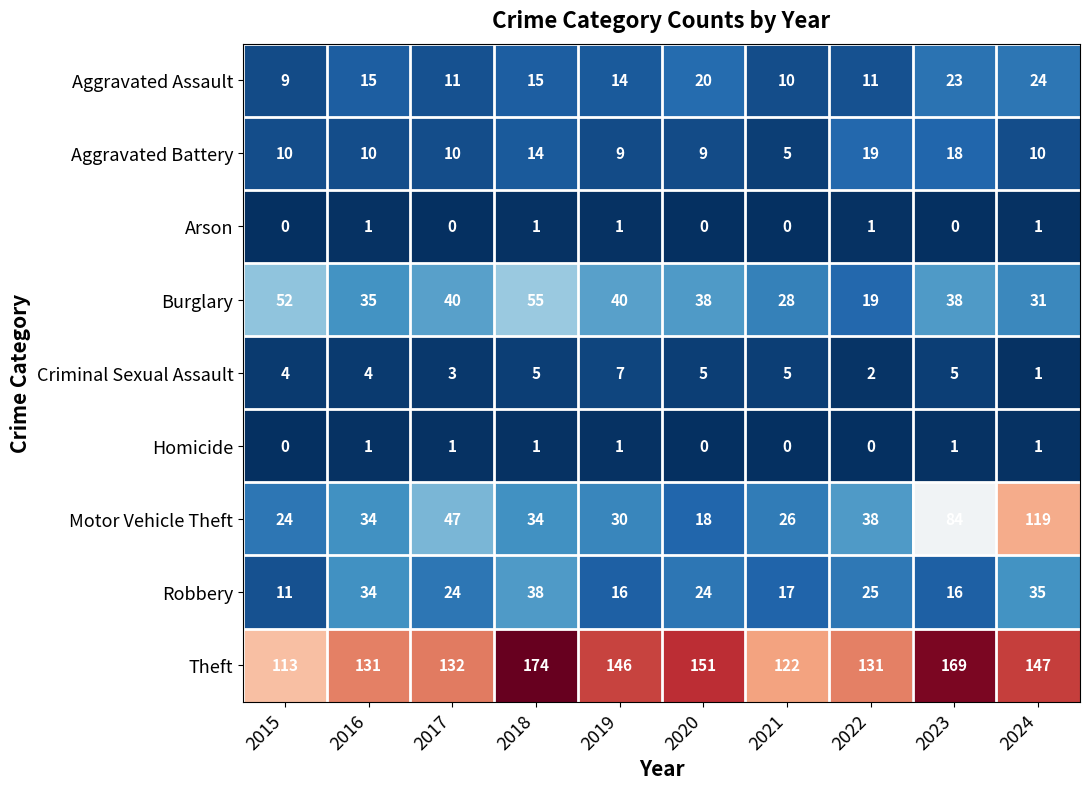

How many categories are shown in the chart?

10